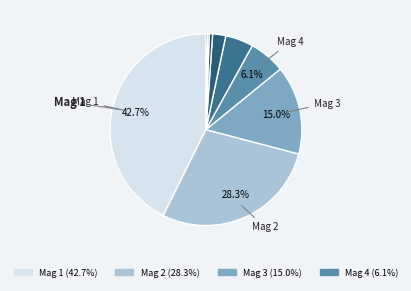

Is there any slice that represents more than half of the pie?

No